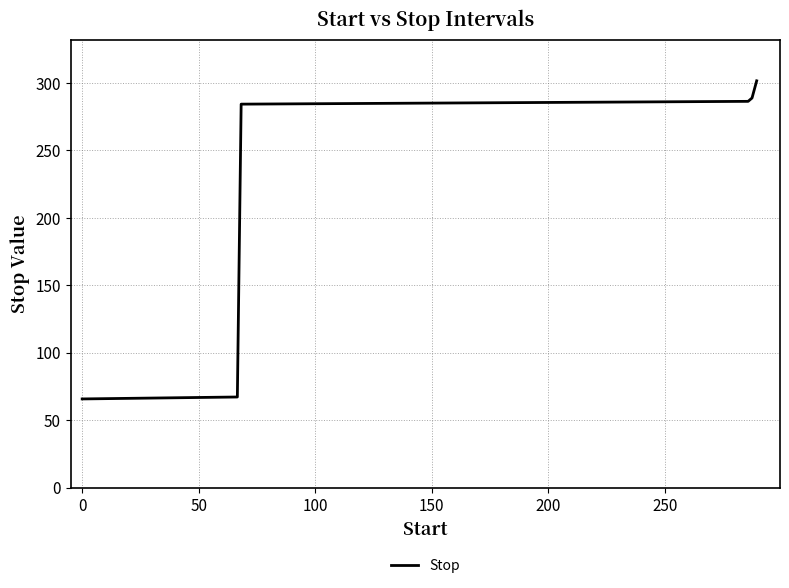

What is the difference between the maximum and second lowest values?

234.3